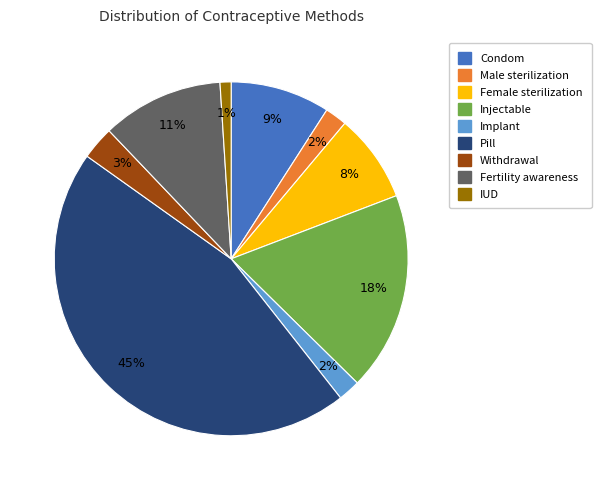

To the nearest percent, what percentage of the pie is Implant?

2%